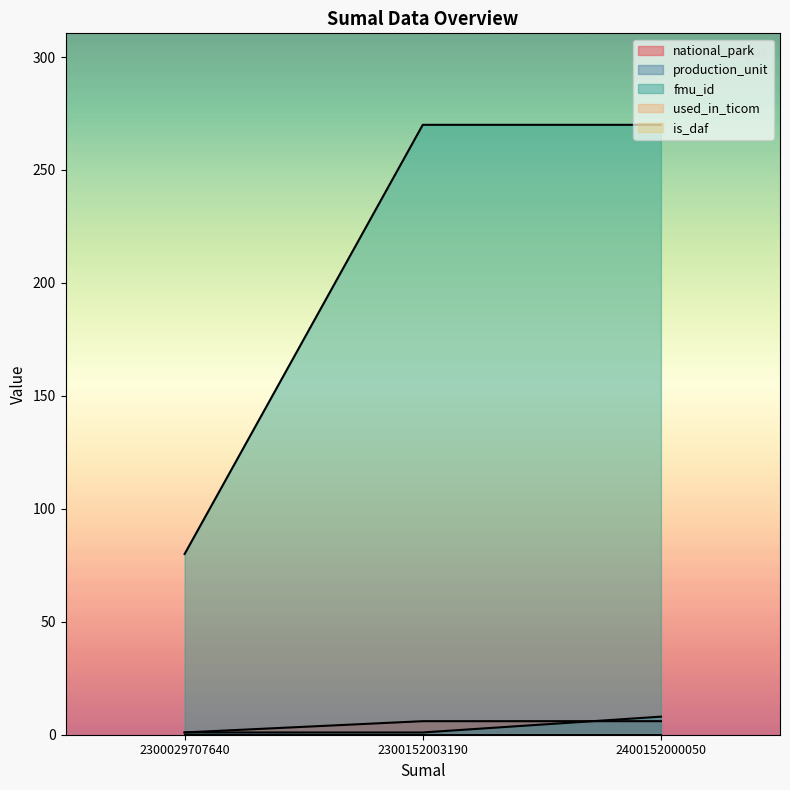

What is the total value across all series at 2300152003190?

277